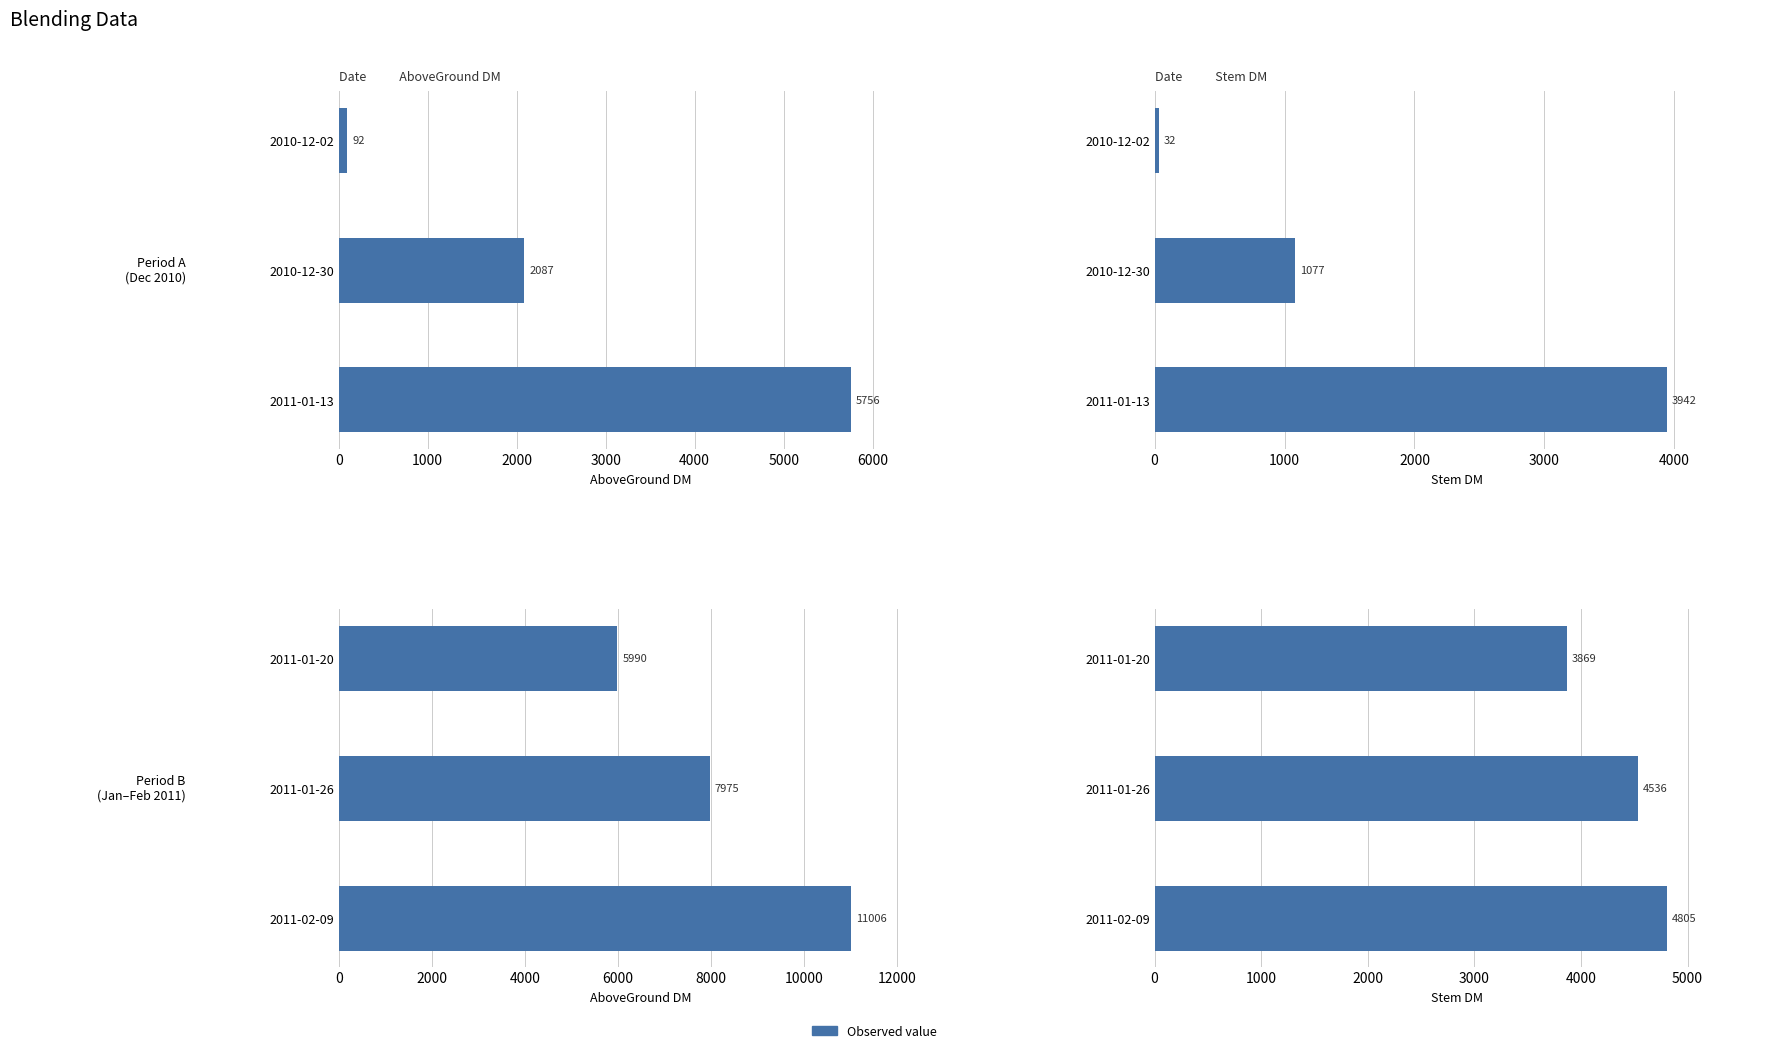

List the series in order of their peak value, lowest first.

Stem DM, AboveGround DM